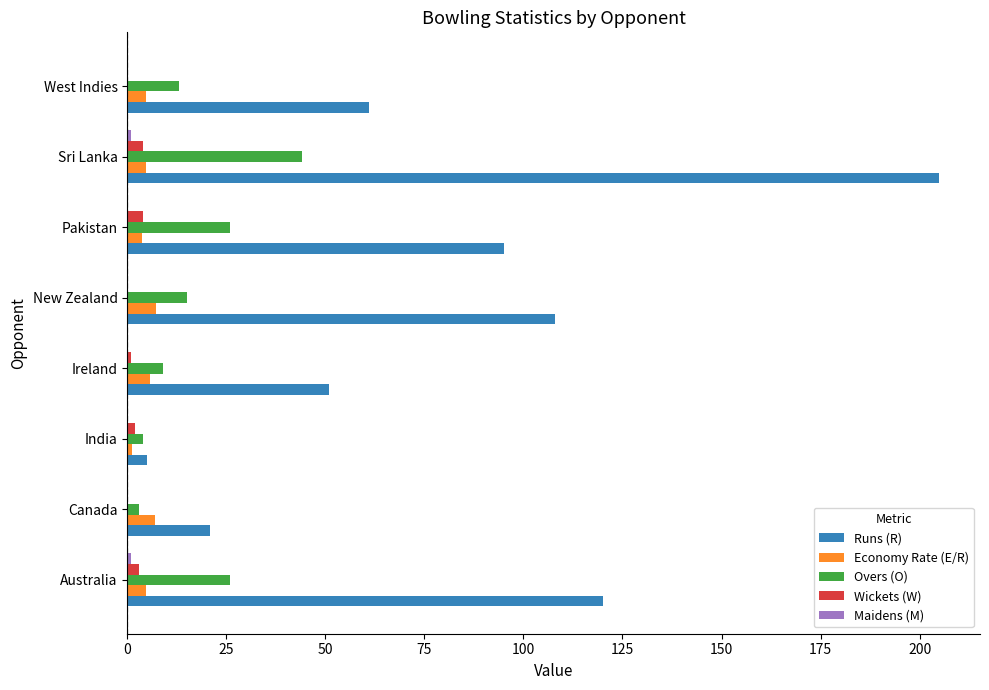

Is the value of Wickets (W) at New Zealand greater than the value of Runs (R) at Pakistan?

No